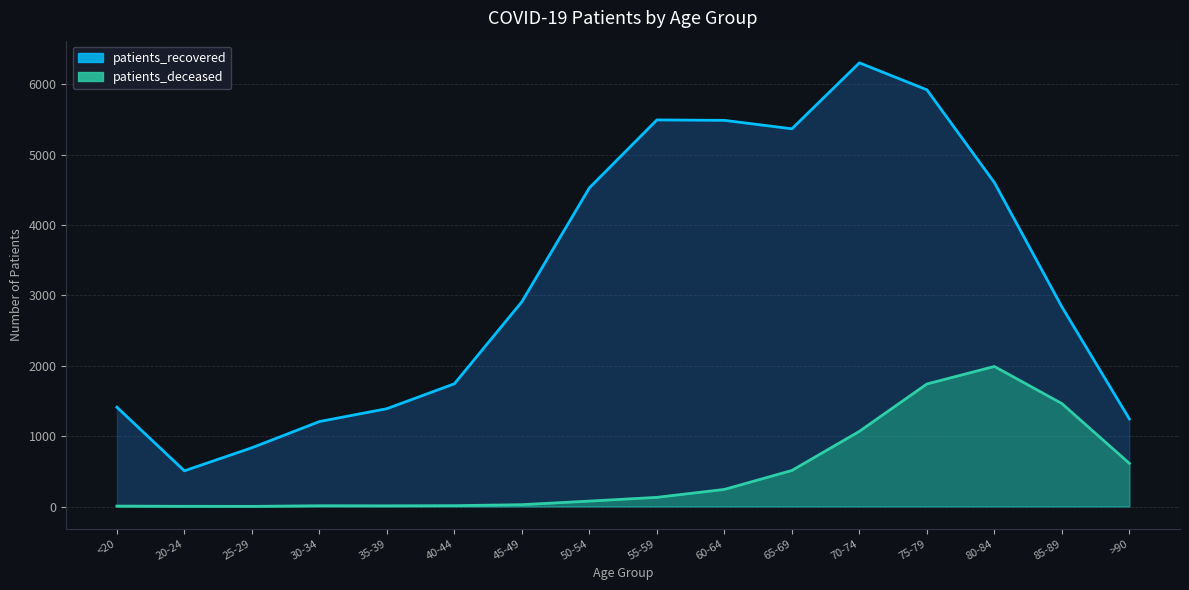

Where is the first local minimum for patients_recovered?

20-24